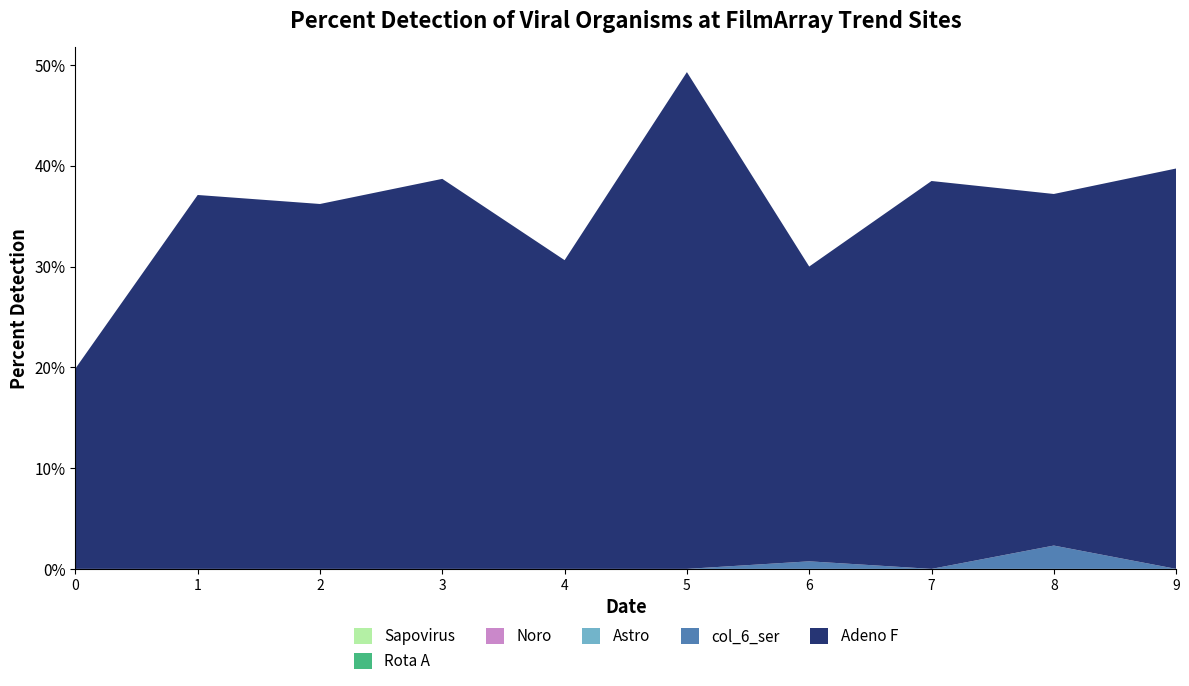

Reading left to right, extract all data points from this chart.

col_11: 0=0.2	1=0.4	2=0.4	3=0.4	4=0.3	5=0.5	6=0.3	7=0.4	8=0.3	9=0.4
col_6: 0=0.0	1=0.0	2=0.0	3=0.0	4=0.0	5=0.0	6=0.0	7=0.0	8=0.0	9=0.0
col_2: 0=0.0	1=0.0	2=0.0	3=0.0	4=0.0	5=0.0	6=0.0	7=0.0	8=0.0	9=0.0
col_3: 0=0.0	1=0.0	2=0.0	3=0.0	4=0.0	5=0.0	6=0.0	7=0.0	8=0.0	9=0.0
col_4: 0=0.0	1=0.0	2=0.0	3=0.0	4=0.0	5=0.0	6=0.0	7=0.0	8=0.0	9=0.0
col_5: 0=0.0	1=0.0	2=0.0	3=0.0	4=0.0	5=0.0	6=0.0	7=0.0	8=0.0	9=0.0